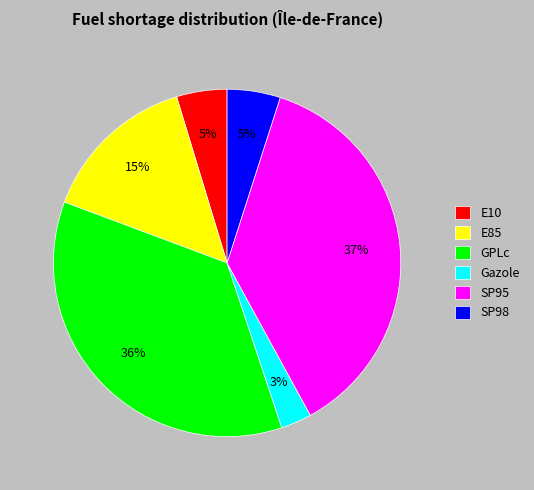

Do Gazole and SP95 together represent more than half of the pie?

No